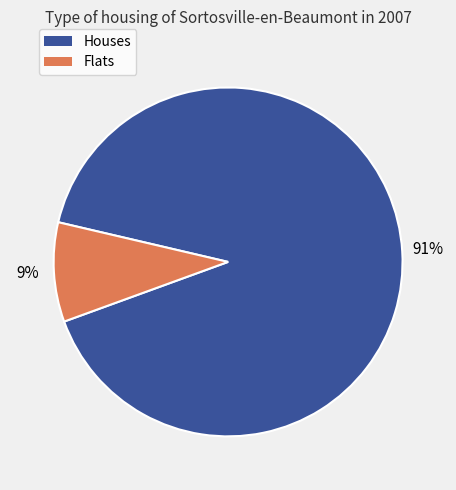

Is there a majority slice in this chart?

Yes